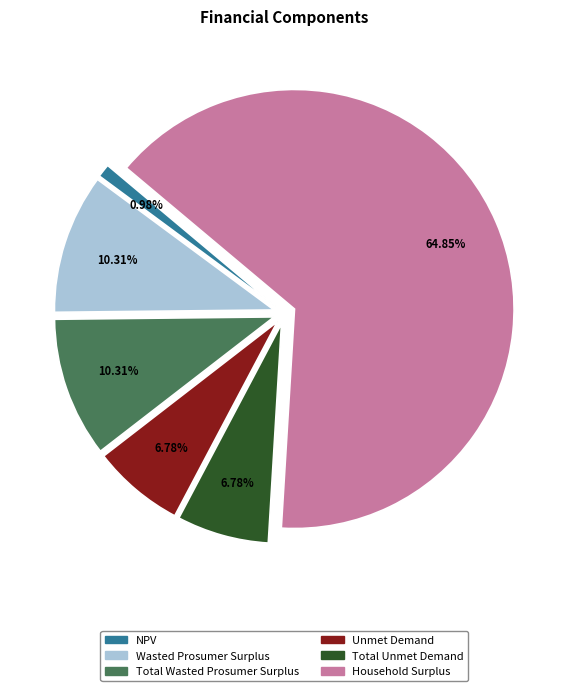

What percentage is the Household Surplus slice, to the nearest percent?

65%